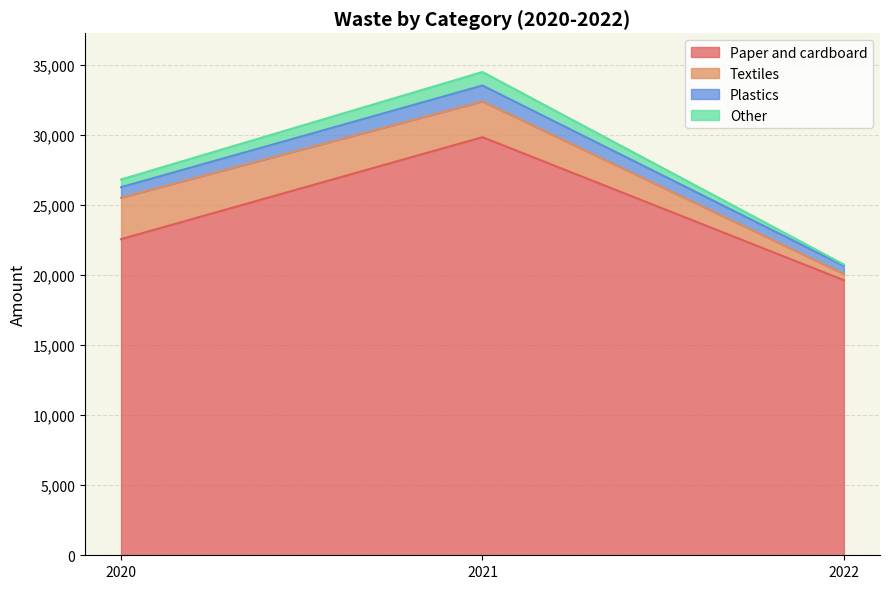

What is the highest value of the Paper and cardboard series?

29849